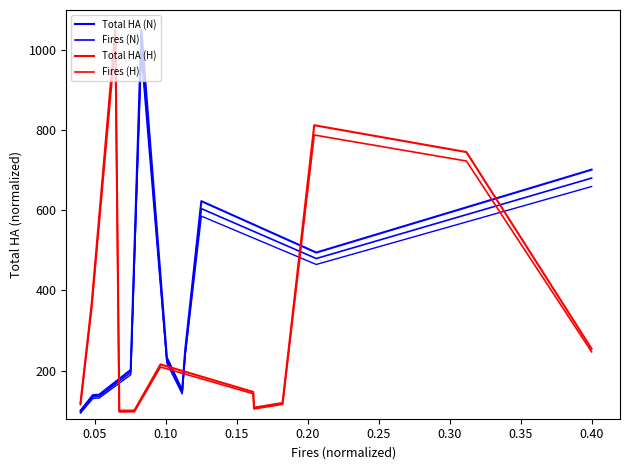

Reading left to right, list all the values displayed in this chart.

Total HA (N): 100.0	100.0	138.8	140.1	201.7	1050.0	232.5	150.9	250.9	623.0	494.6	701.5
Fires (N): 97.0	97.0	134.6	135.9	195.7	1018.5	225.6	146.4	243.4	604.3	479.8	680.5
Total HA (H): 118.8	364.3	1050.0	100.0	100.5	215.6	146.7	107.7	119.4	812.4	745.5	254.5
Fires (H): 115.2	353.3	1018.5	97.0	97.4	209.1	142.3	104.5	115.8	788.1	723.1	246.9